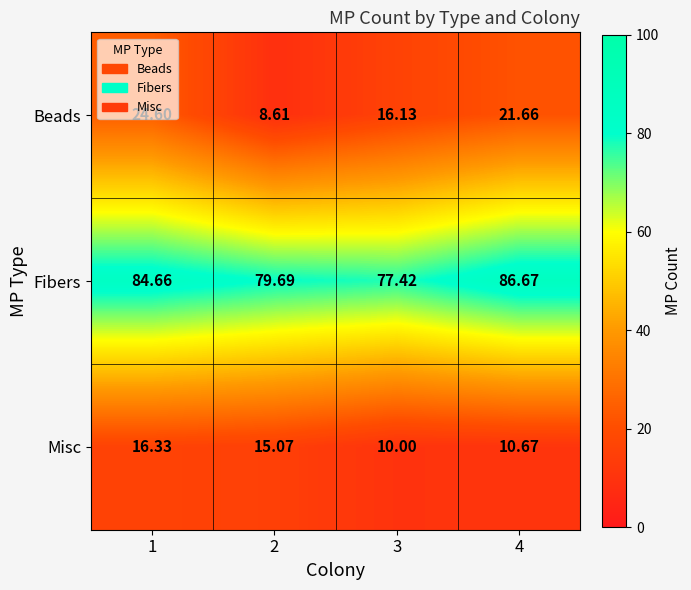

Rank the series by their maximum value, from lowest to highest.

Misc, Beads, Fibers